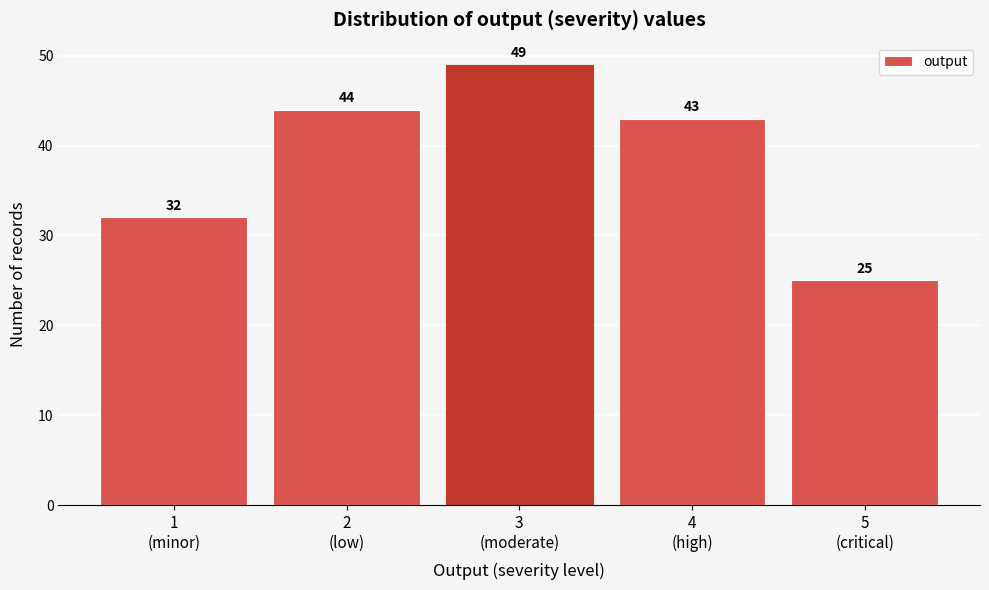

Reading left to right, transcribe all the data shown in this chart.

32	44	49	43	25